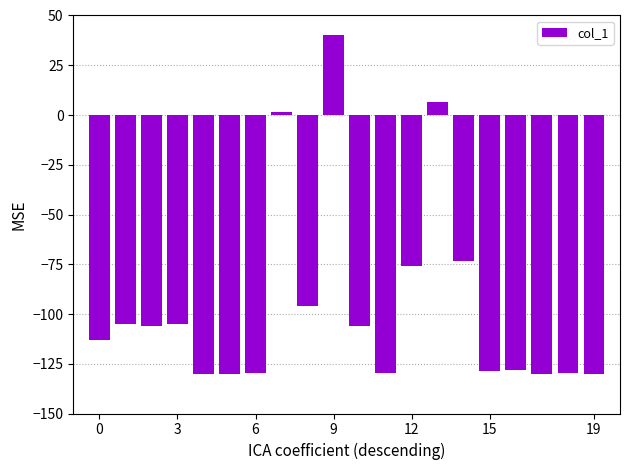

Count the number of categories in the chart.

20